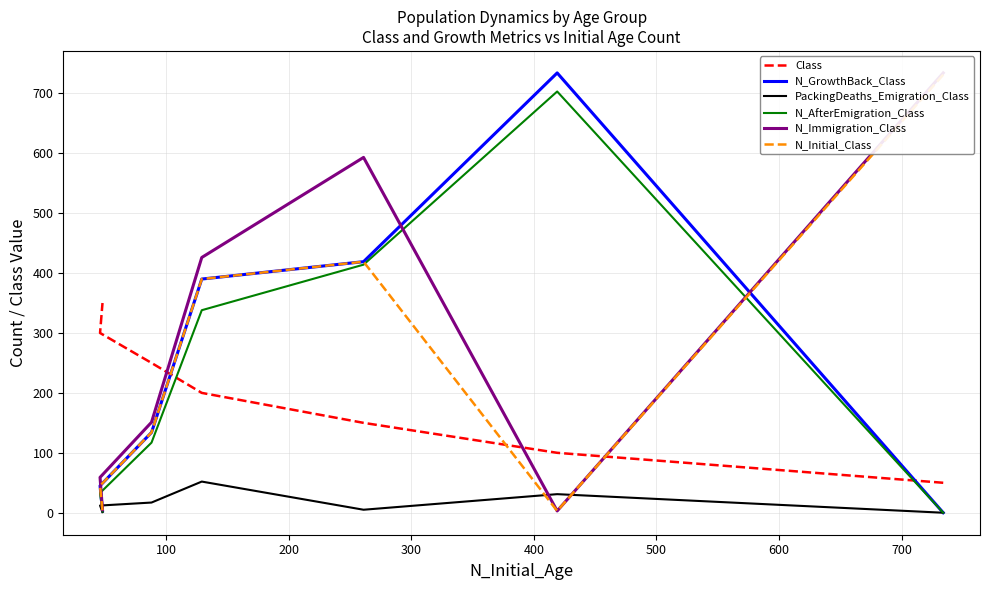

Which has a higher value, 500 or 200?

500